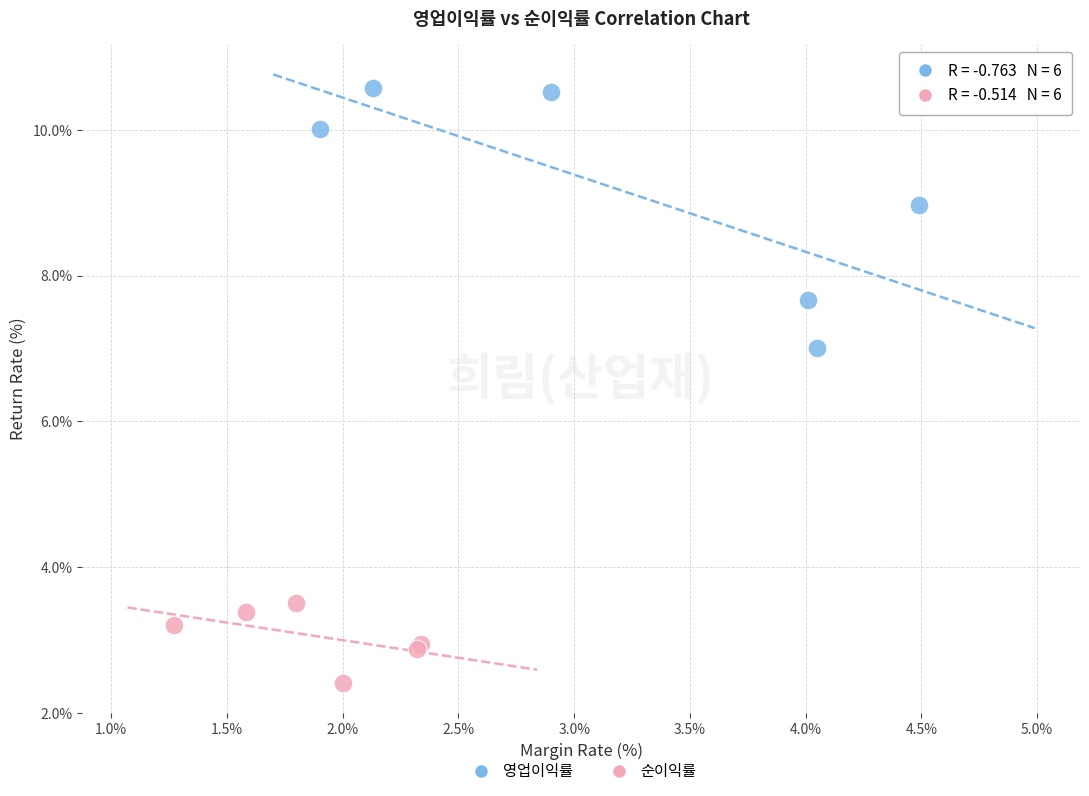

What are all the series names shown in the legend?

영업이익률, 순이익률